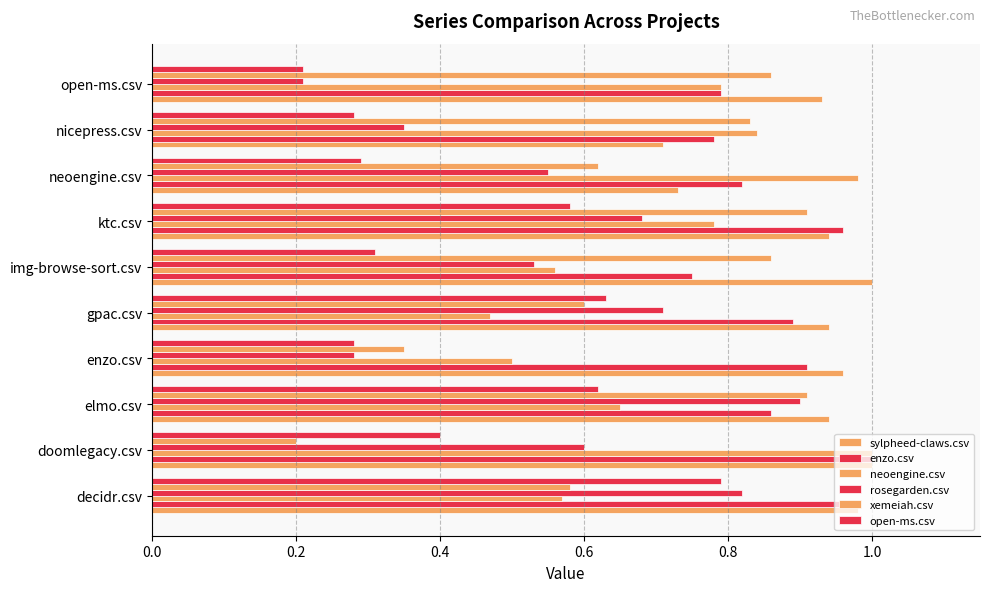

How many distinct data groups are displayed?

6